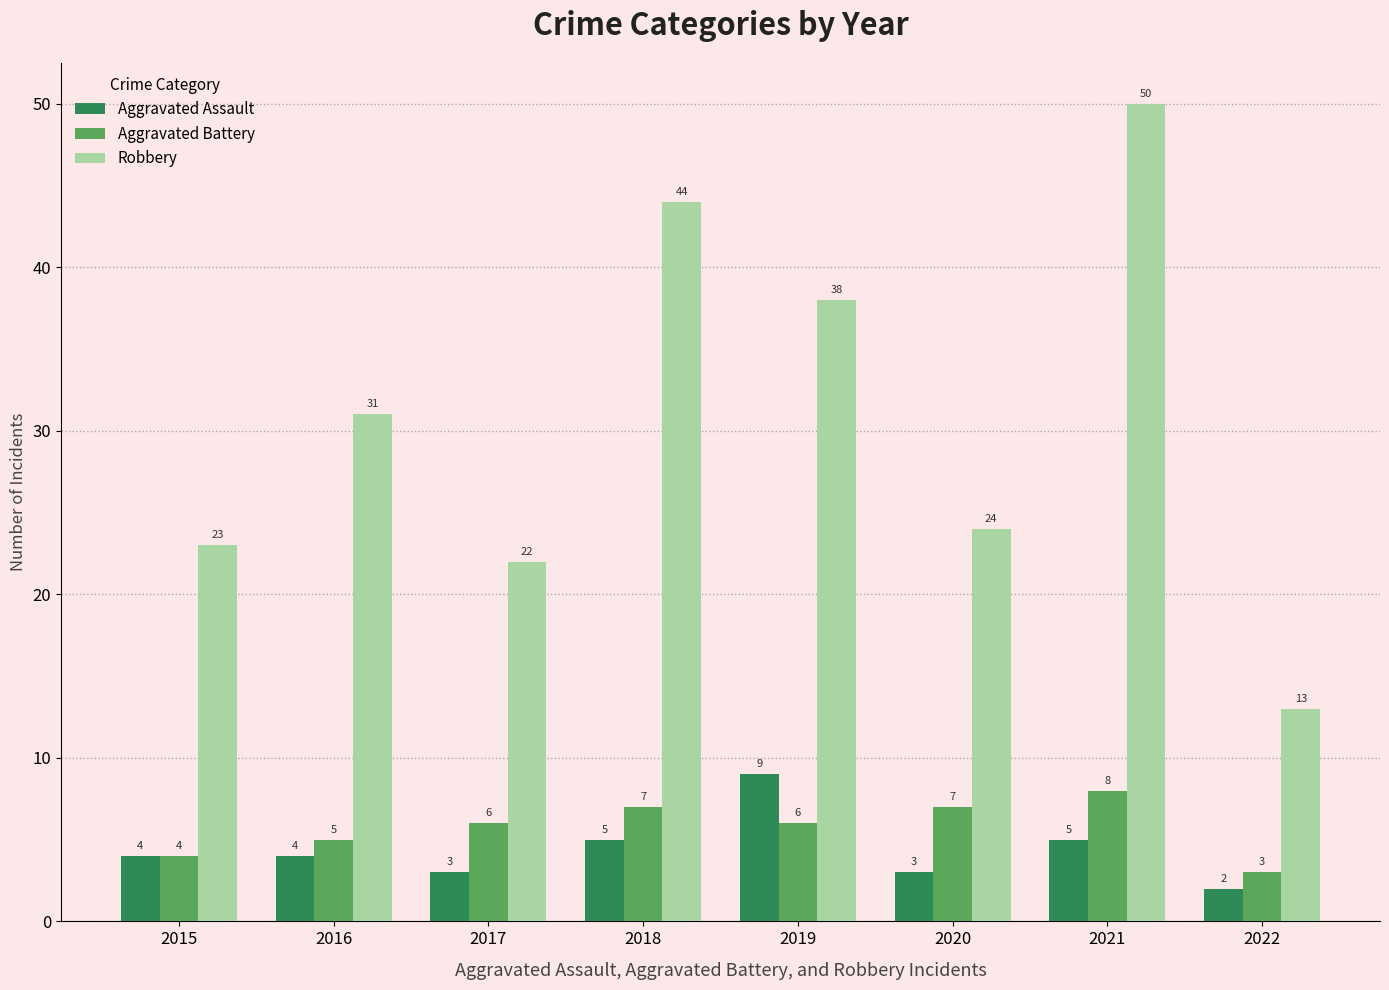

What is the difference between the second highest and second lowest values in the Aggravated Battery series?

3